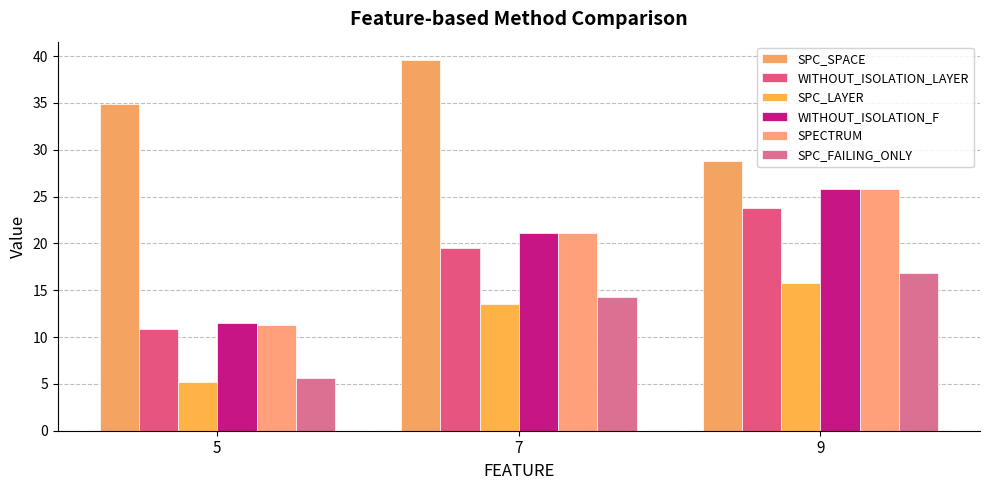

How many groups of bars are there?

3